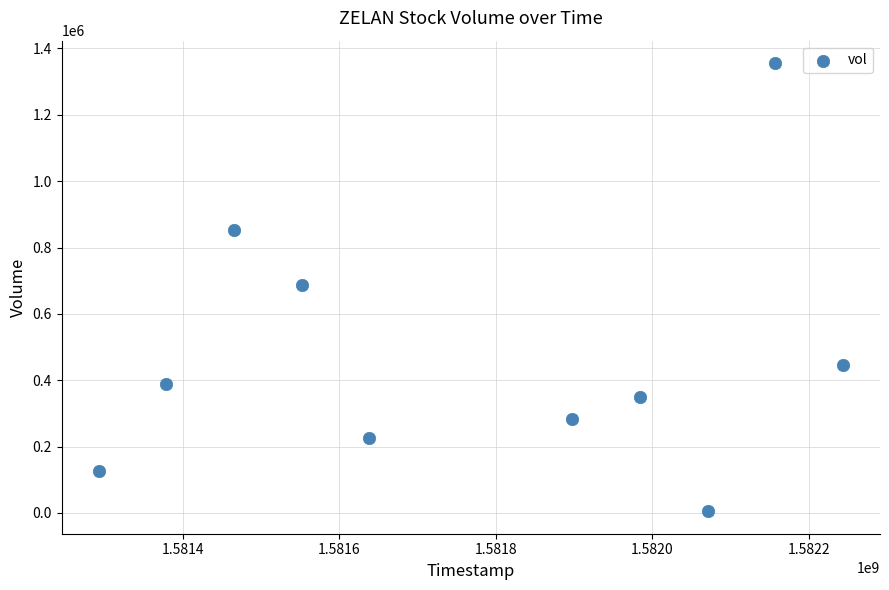

What is the average X value?

1581768000